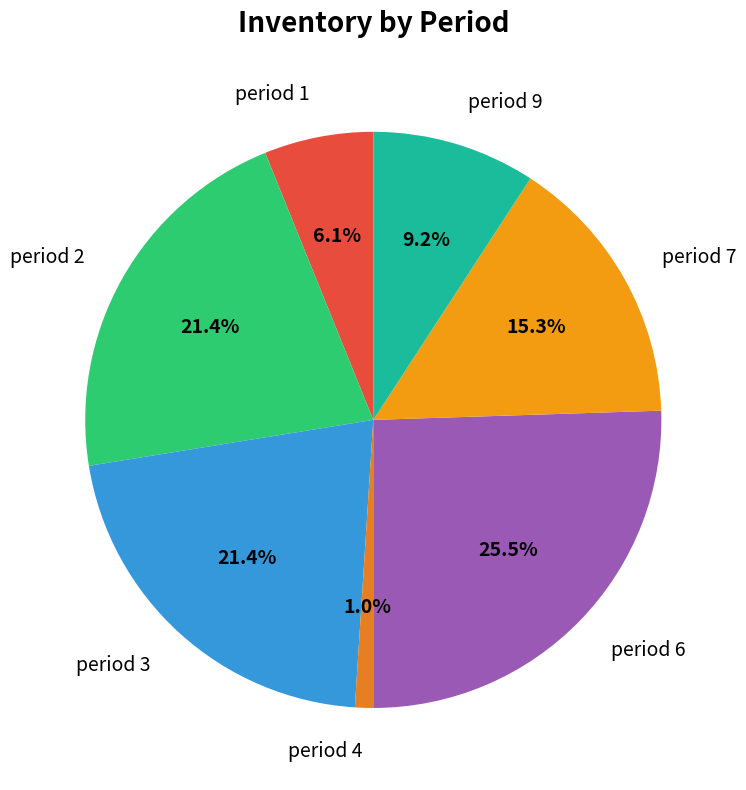

How many segments does this pie chart have?

7